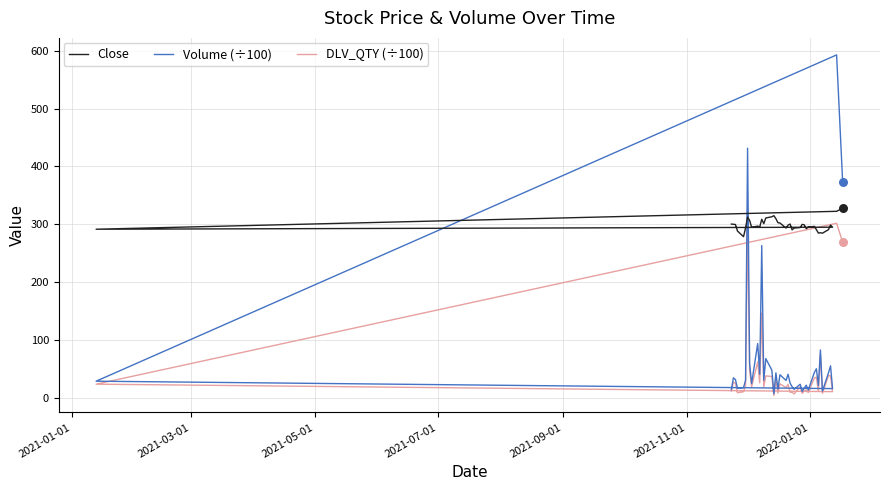

What are all the series names shown in the legend?

Close, Volume (÷100), DLV_QTY (÷100)